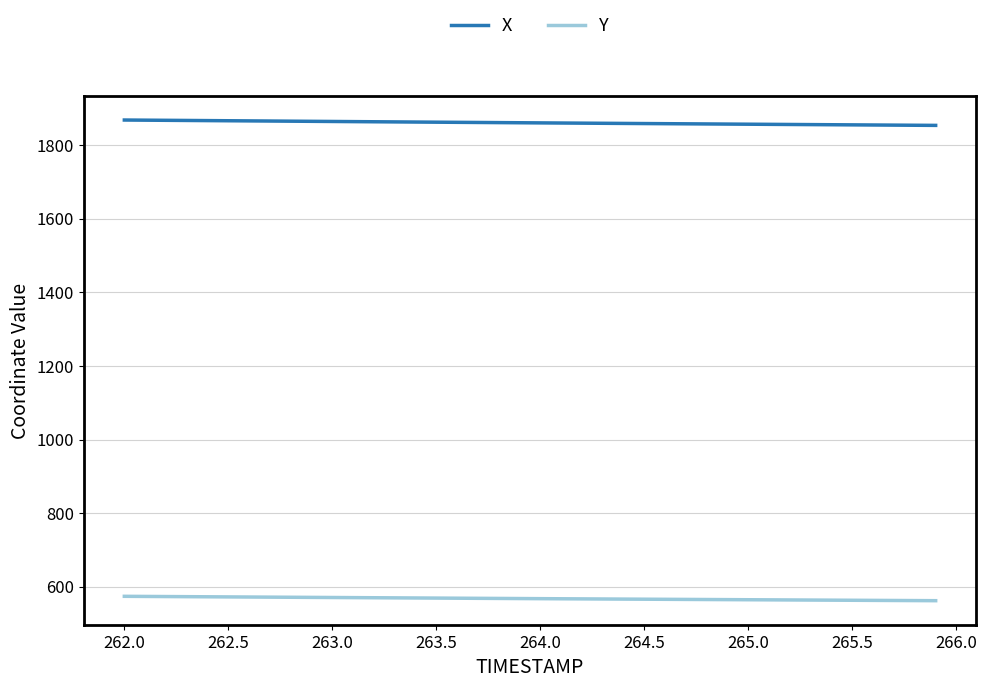

Rank the series by their average value, from highest to lowest.

X, Y